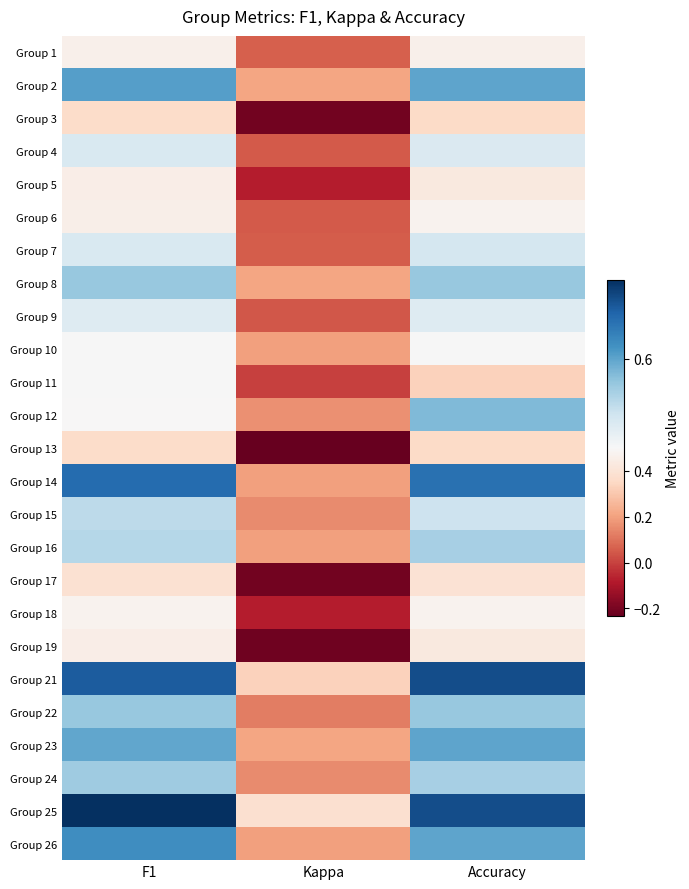

Reading left to right, transcribe all the data shown in this chart.

Group 1: F1=0.5	Kappa=0.1	Accuracy=0.5
Group 2: F1=0.6	Kappa=0.2	Accuracy=0.6
Group 3: F1=0.4	Kappa=-0.2	Accuracy=0.4
Group 4: F1=0.5	Kappa=0.0	Accuracy=0.5
Group 5: F1=0.5	Kappa=-0.1	Accuracy=0.4
Group 6: F1=0.5	Kappa=0.0	Accuracy=0.5
Group 7: F1=0.5	Kappa=0.1	Accuracy=0.5
Group 8: F1=0.6	Kappa=0.2	Accuracy=0.6
Group 9: F1=0.5	Kappa=0.0	Accuracy=0.5
Group 10: F1=0.5	Kappa=0.2	Accuracy=0.5
Group 11: F1=0.5	Kappa=0.0	Accuracy=0.3
Group 12: F1=0.5	Kappa=0.2	Accuracy=0.6
Group 13: F1=0.4	Kappa=-0.2	Accuracy=0.4
Group 14: F1=0.6	Kappa=0.2	Accuracy=0.6
Group 15: F1=0.5	Kappa=0.2	Accuracy=0.5
Group 16: F1=0.6	Kappa=0.2	Accuracy=0.6
Group 17: F1=0.4	Kappa=-0.2	Accuracy=0.4
Group 18: F1=0.5	Kappa=-0.1	Accuracy=0.5
Group 19: F1=0.5	Kappa=-0.2	Accuracy=0.4
Group 21: F1=0.7	Kappa=0.3	Accuracy=0.7
Group 22: F1=0.6	Kappa=0.1	Accuracy=0.6
Group 23: F1=0.6	Kappa=0.2	Accuracy=0.6
Group 24: F1=0.6	Kappa=0.2	Accuracy=0.6
Group 25: F1=0.7	Kappa=0.4	Accuracy=0.7
Group 26: F1=0.6	Kappa=0.2	Accuracy=0.6